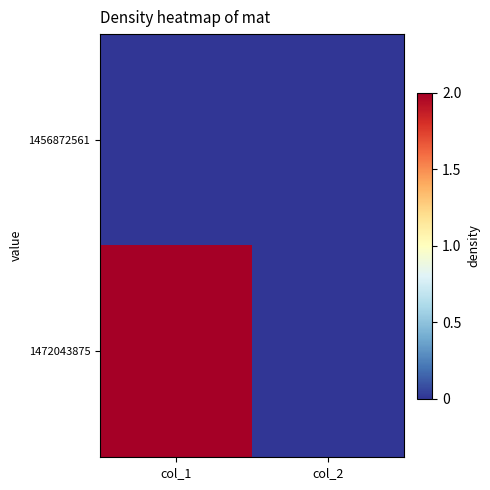

Reading right to left, what are all the values shown in this chart?

1456872561: col_2=0	col_1=0
1472043875: col_2=0	col_1=2